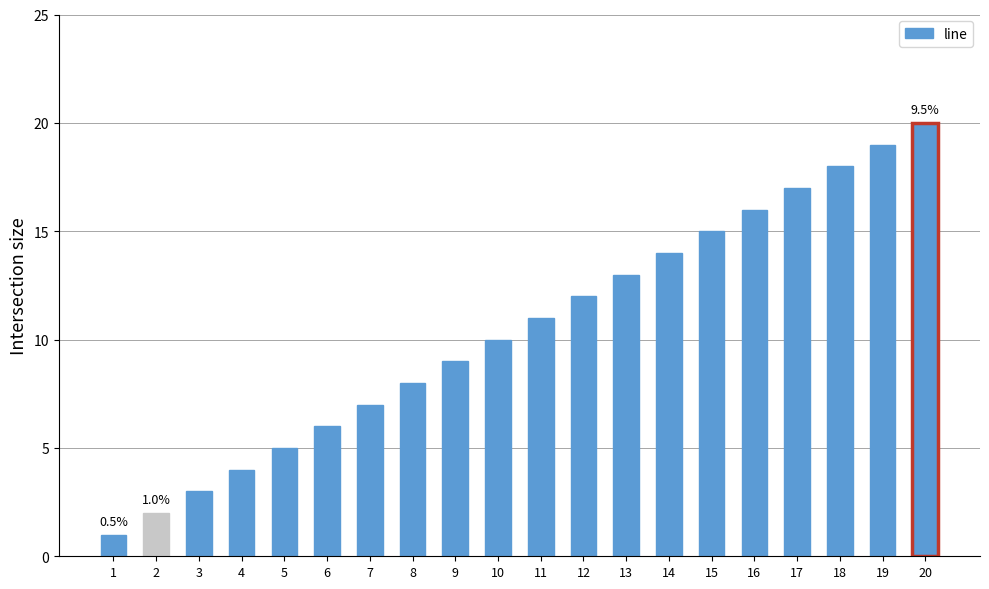

Is it true that the value at 1 is 0?

False